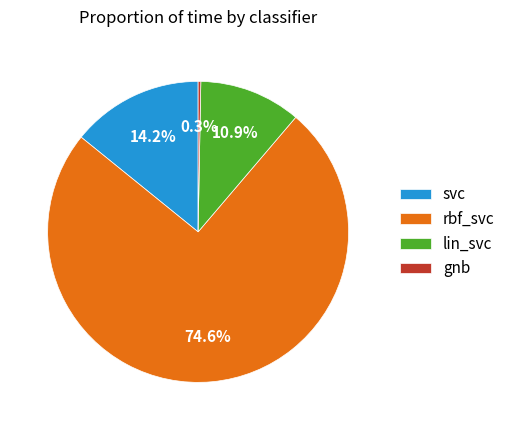

Between gnb and lin_svc, which is larger?

lin_svc